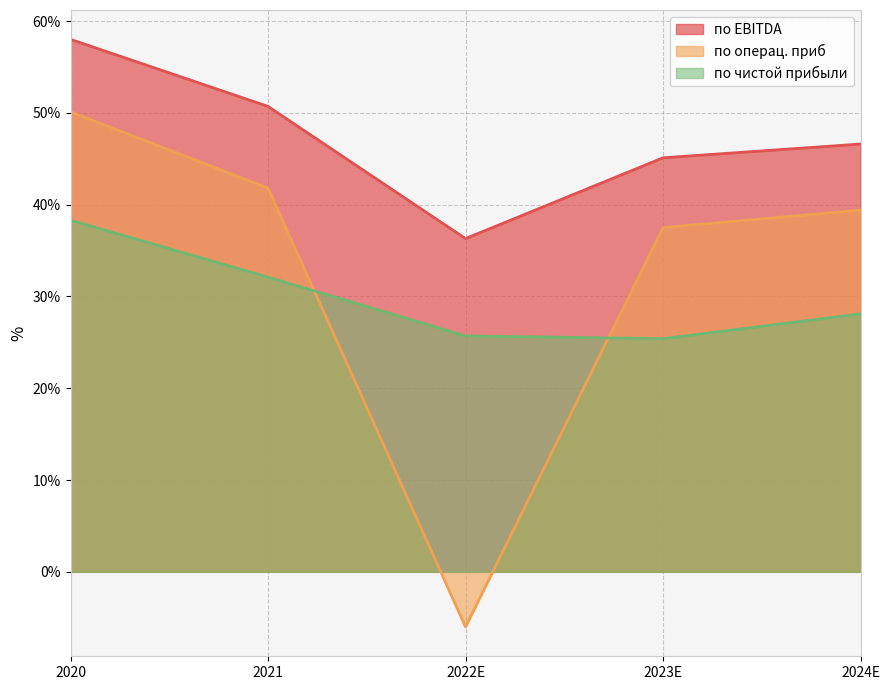

What position from the right is 2024E?

1